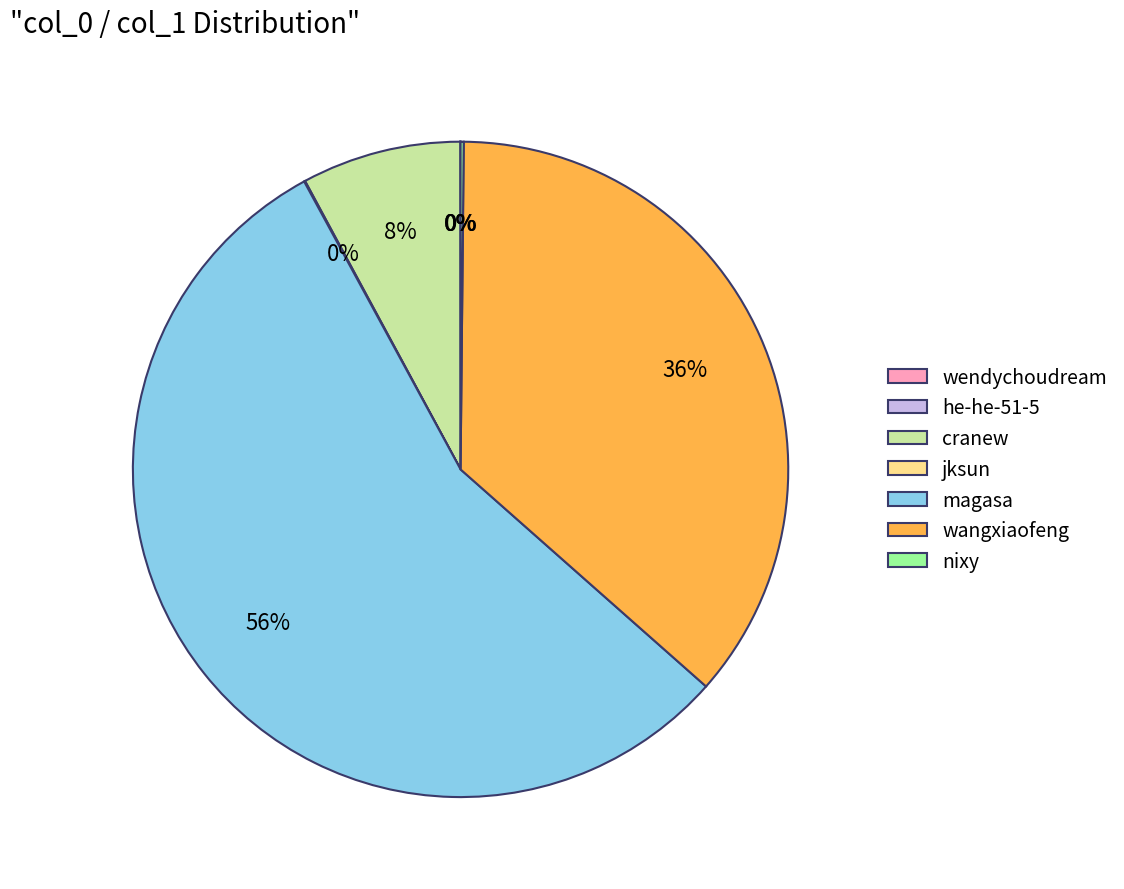

Does magasa represent more than half of the total?

Yes